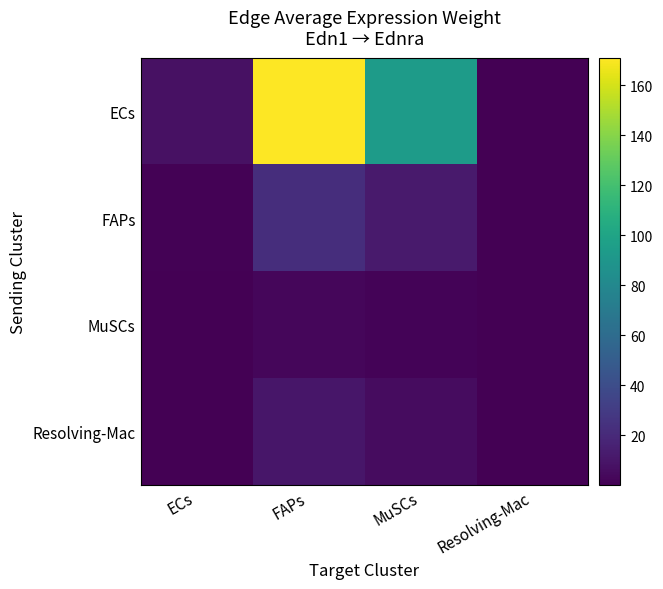

How many categories are shown in the chart?

4